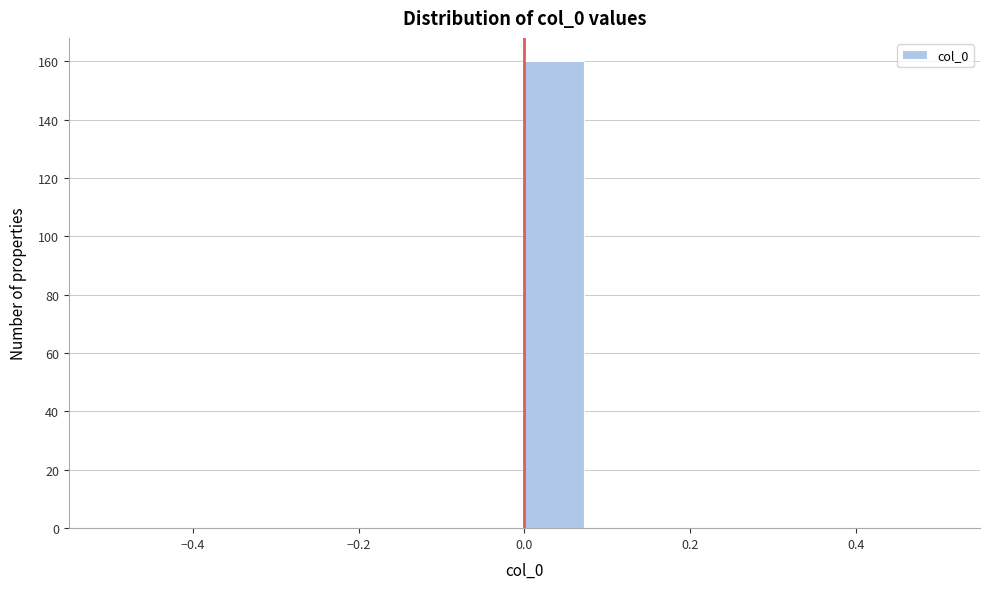

Read against the x-axis, roughly where is the centre of the tallest bar?

0.04